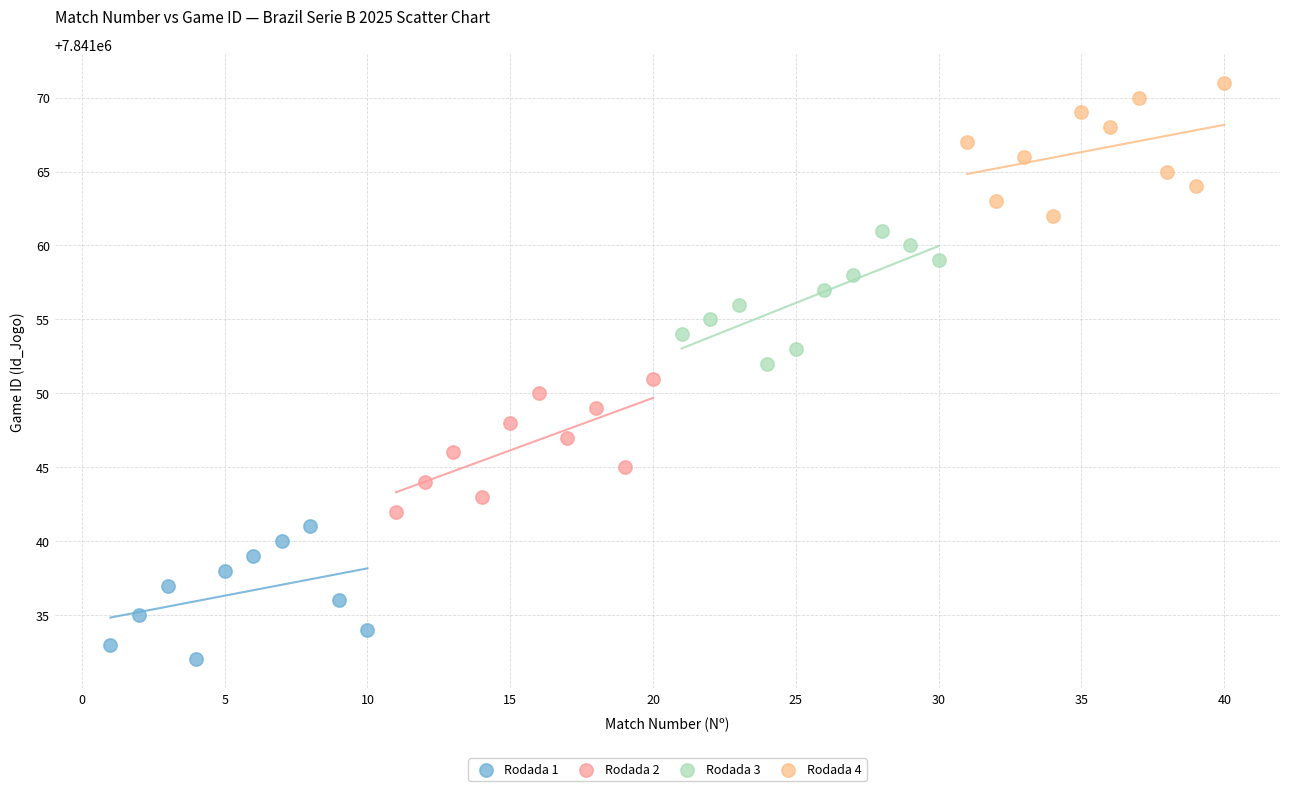

Which series contains the lowest Y value?

Rodada 1